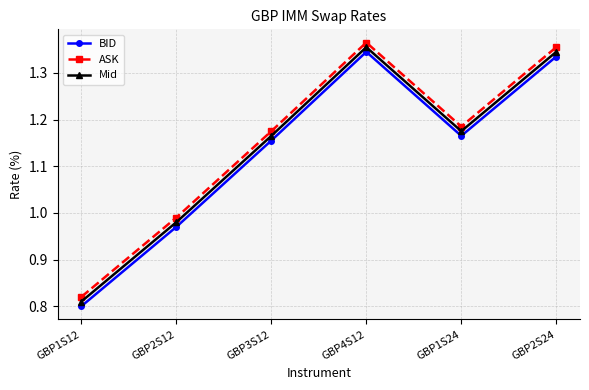

At which category does Mid reach its first local peak?

GBP4S12